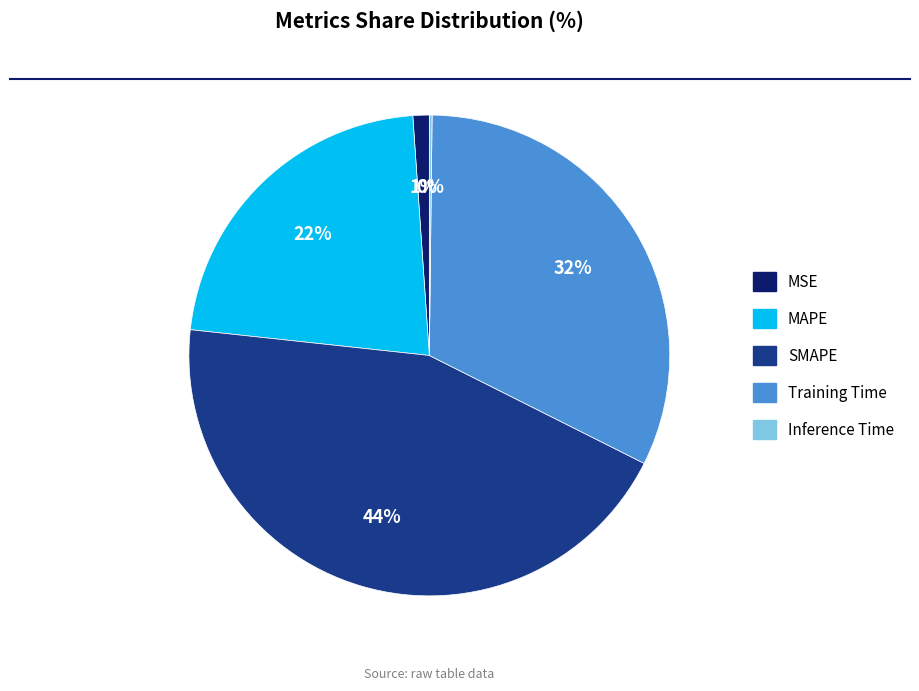

Is there a majority slice in this chart?

No